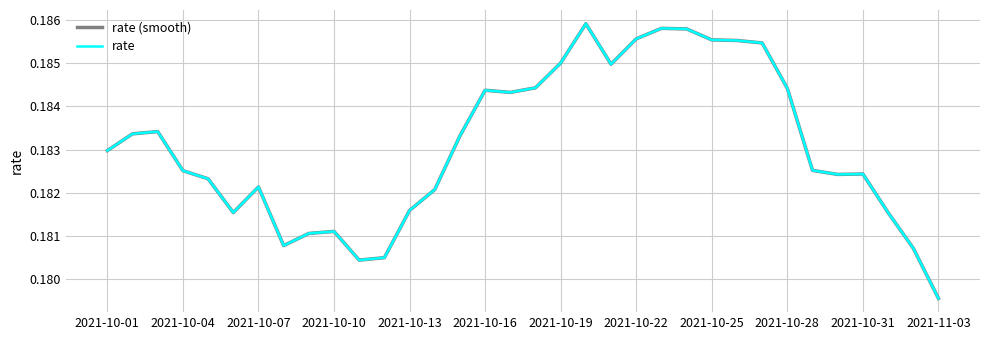

Does the chart display data point markers on the line(s)?

No